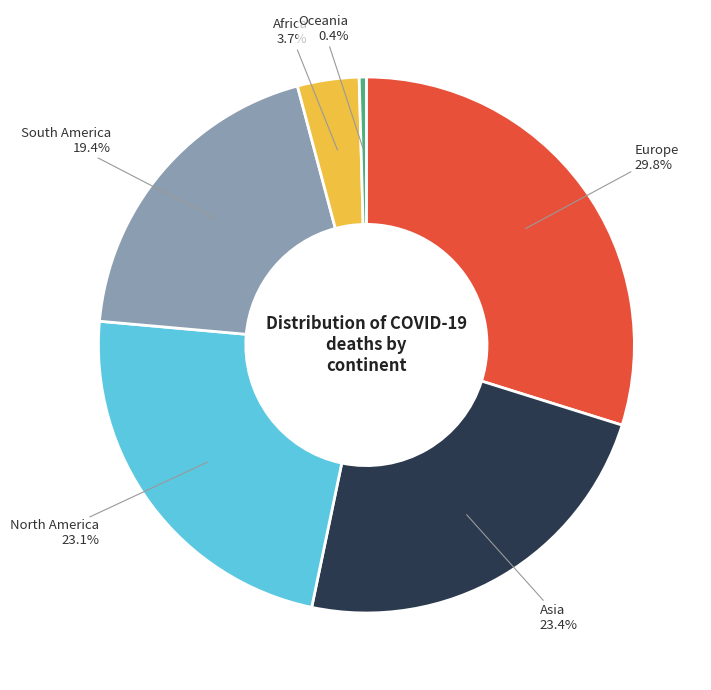

Is there a majority slice in this chart?

No